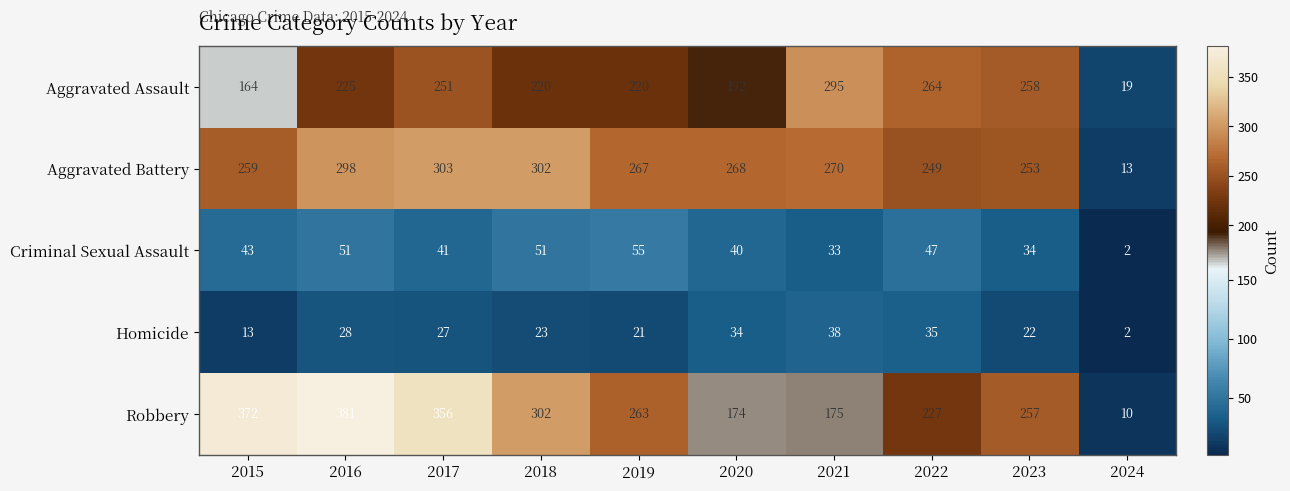

The value of Aggravated Assault at 2024 is 26. True or false?

False